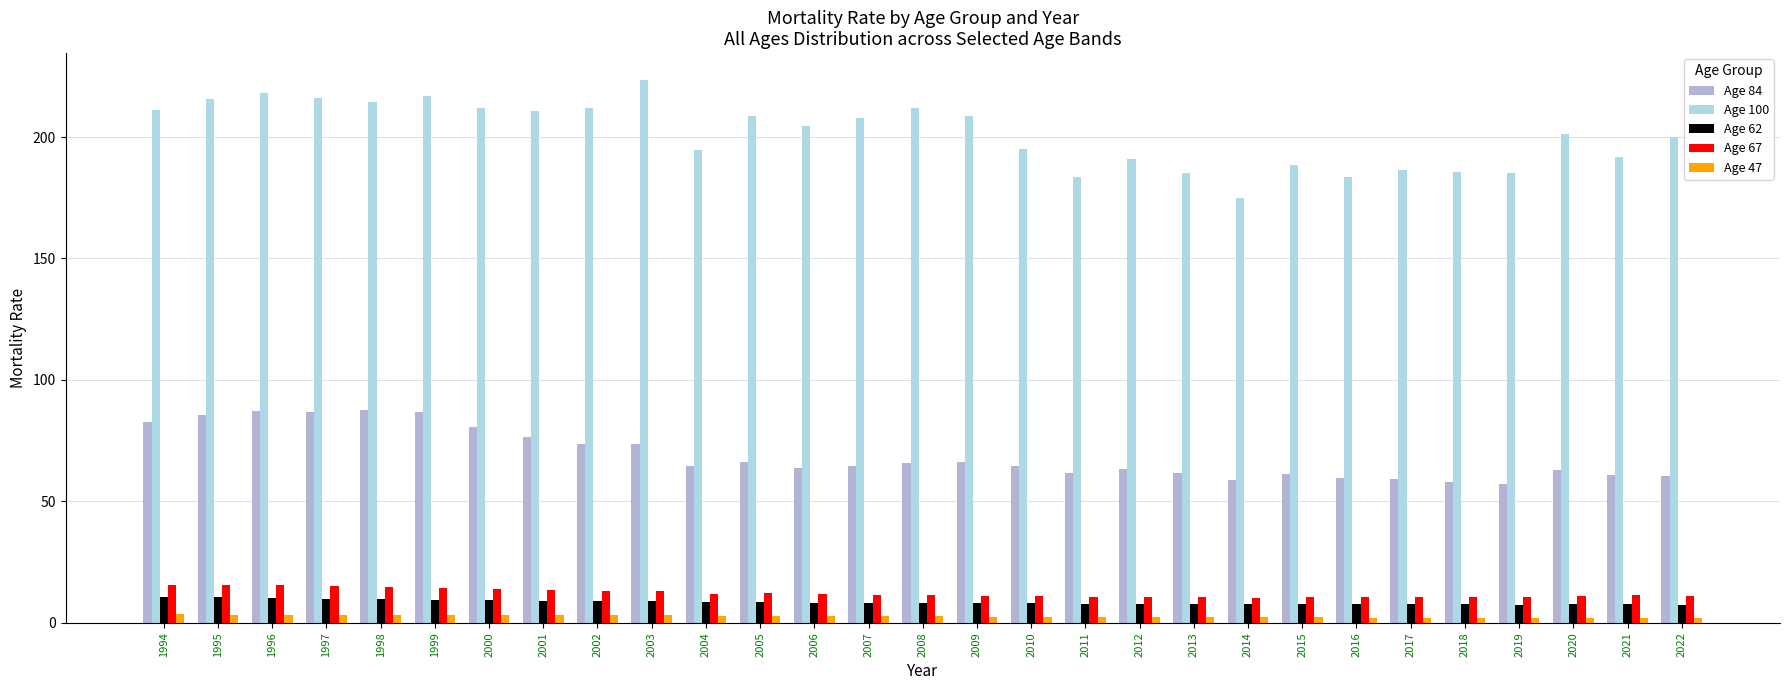

Which series has the largest total across all categories?

Age 100